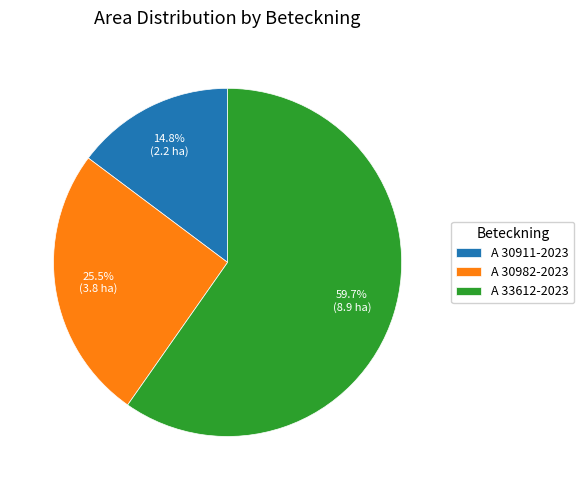

True or false: A 30911-2023 accounts for 15% of the total.

True